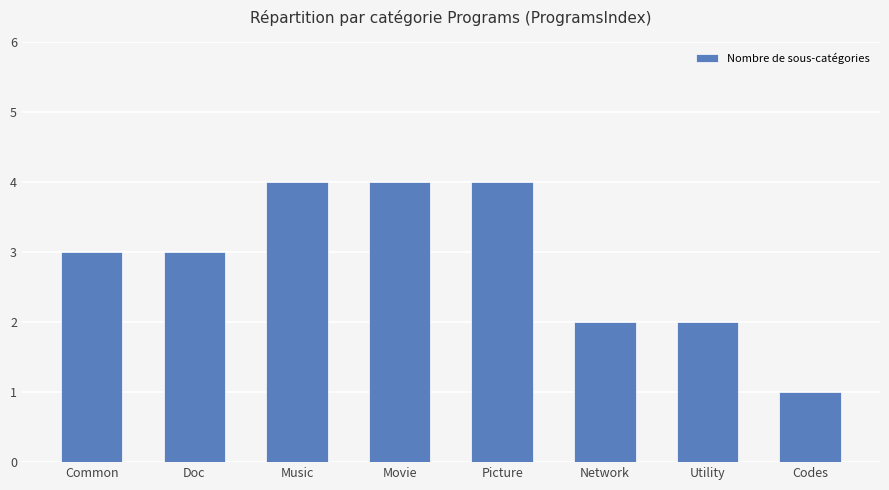

What is the label of the 6th bar from the left?

Network